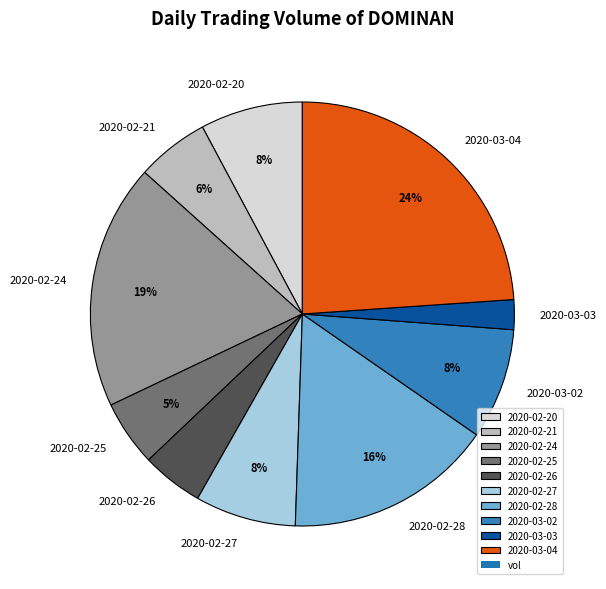

The 2020-02-25 slice represents 11% of the pie. True or false?

False